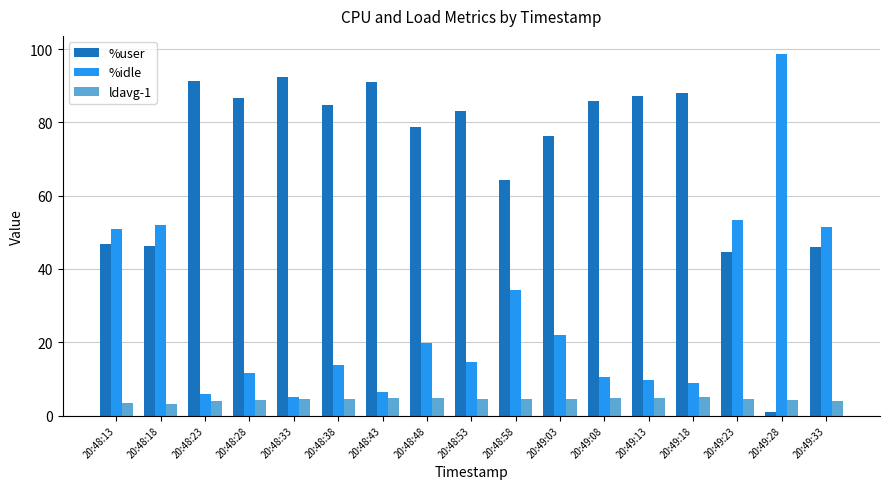

Are the bars horizontal?

No